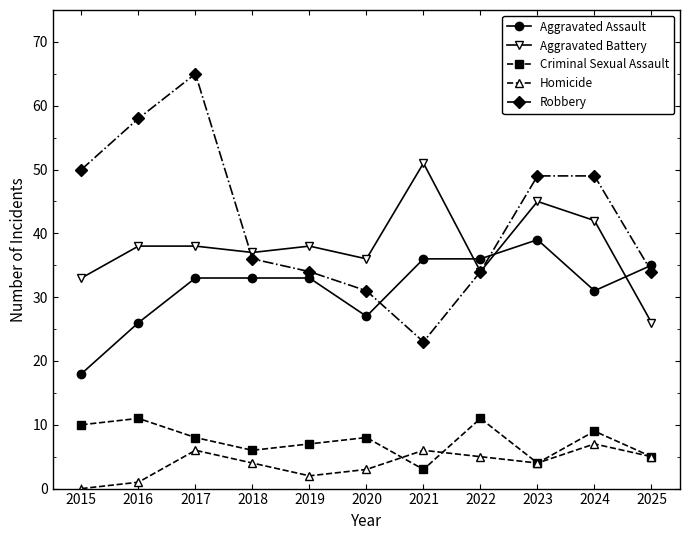

True or false: Aggravated Battery has more than 0 interior local peaks.

True